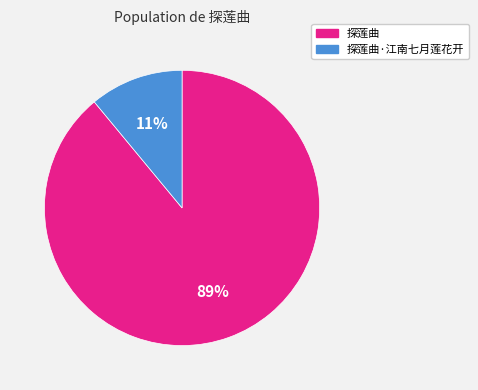

To the nearest percent, what is the difference between the 探莲曲 and 探莲曲·江南七月莲花开 slice percentages?

78%